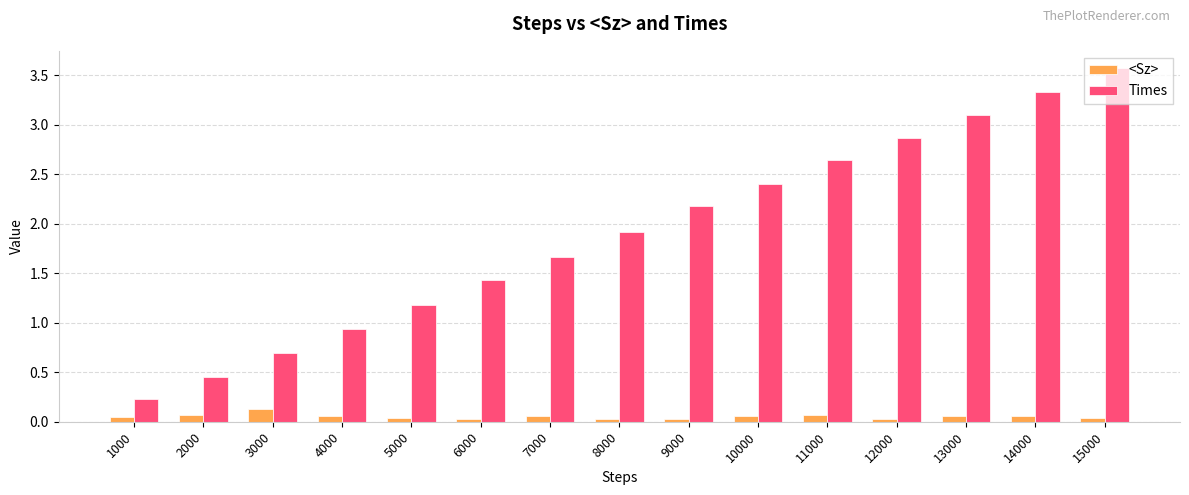

How many bars are there in total?

30